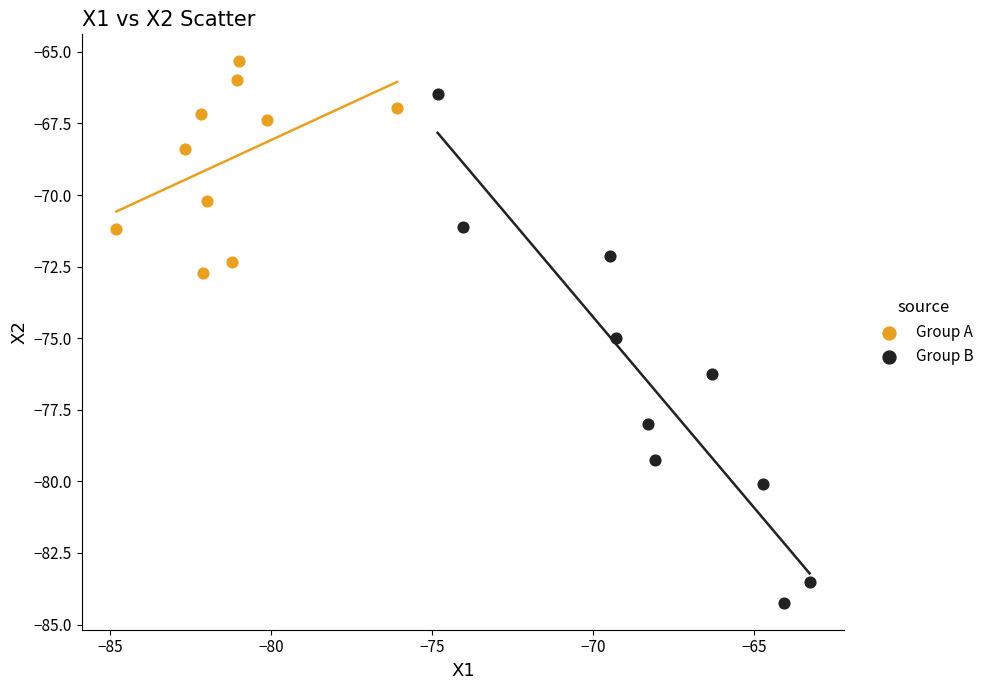

Which series reaches the minimum Y coordinate?

Group B